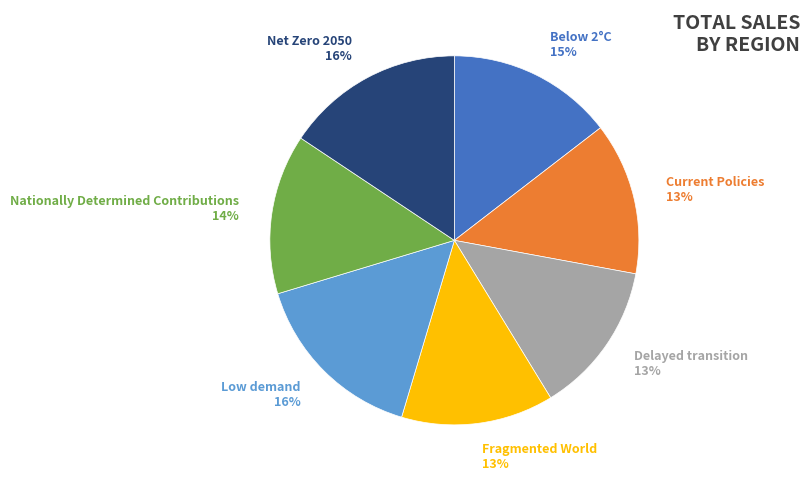

Does any single category account for the majority?

No